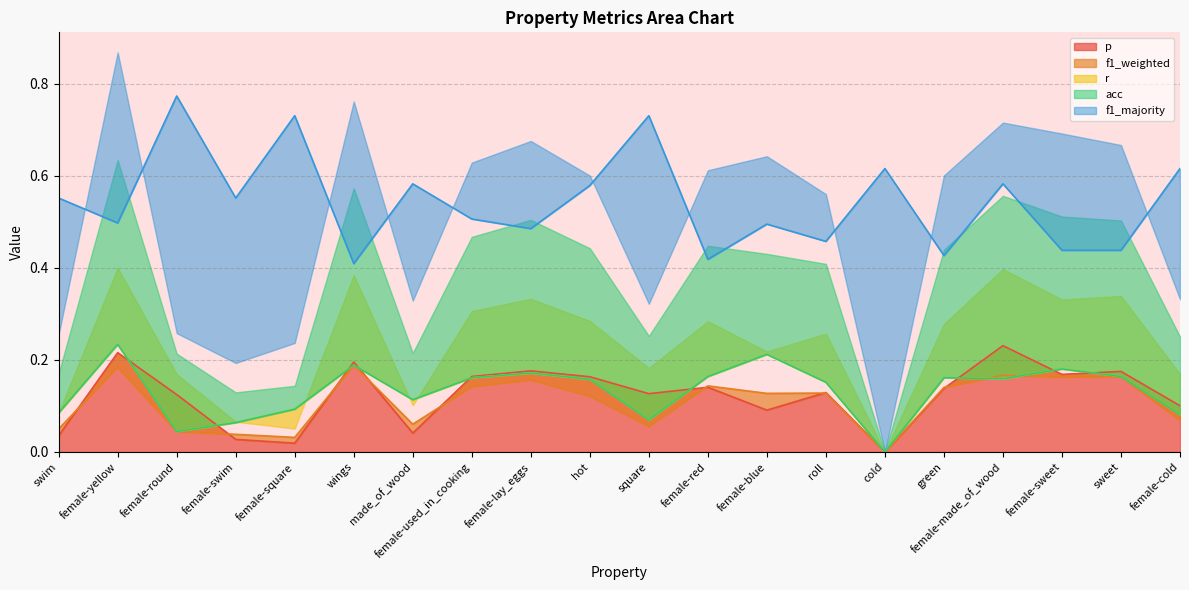

What is the value of the acc point at the 13th from the left?

0.2